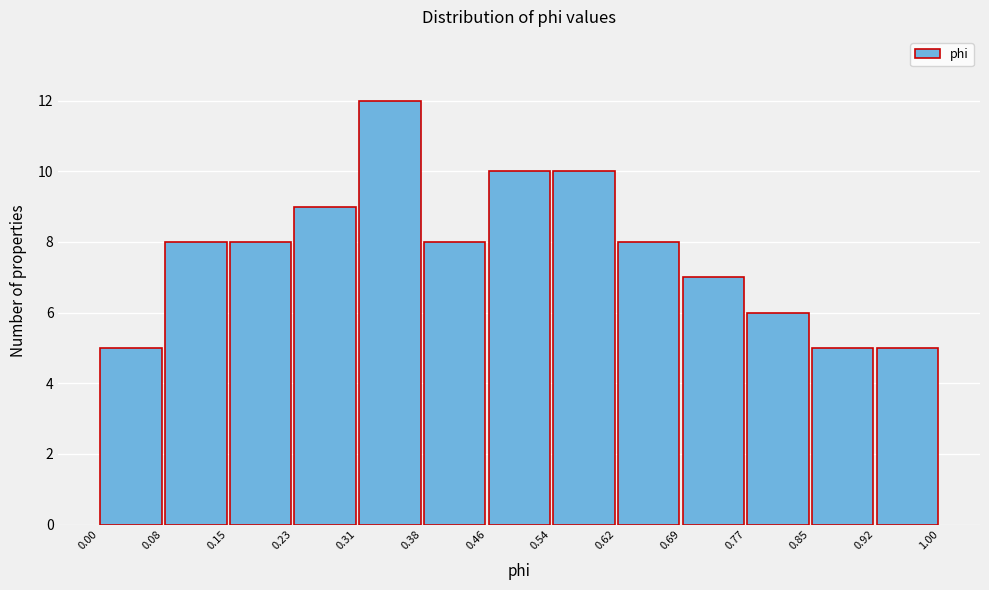

Reading left to right, transcribe this chart: for each bar, give the range it covers on the x-axis and its height. The values are not printed on the chart, so give them approximately, as read against the axis.

0.00 to 0.08: 5
0.08 to 0.15: 8
0.15 to 0.23: 8
0.23 to 0.31: 9
0.31 to 0.38: 12
0.38 to 0.46: 8
0.46 to 0.54: 10
0.54 to 0.62: 10
0.62 to 0.69: 8
0.69 to 0.77: 7
0.77 to 0.85: 6
0.85 to 0.92: 5
0.92 to 1.00: 5